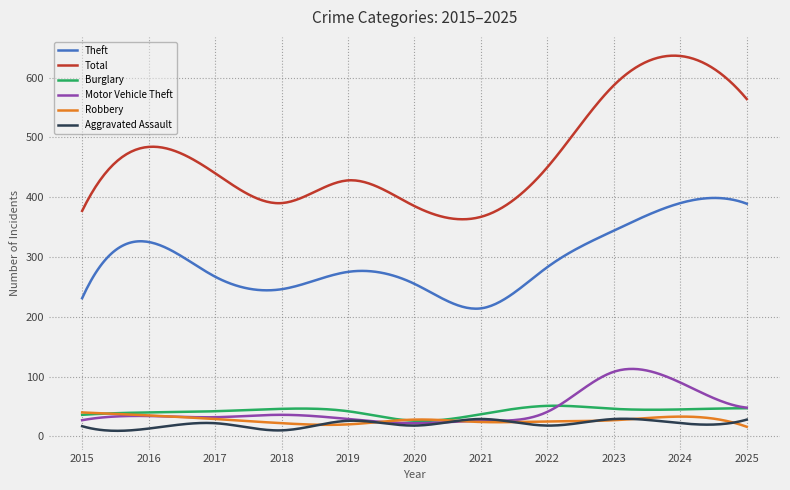

What is the lowest value of the Burglary series?

25.7